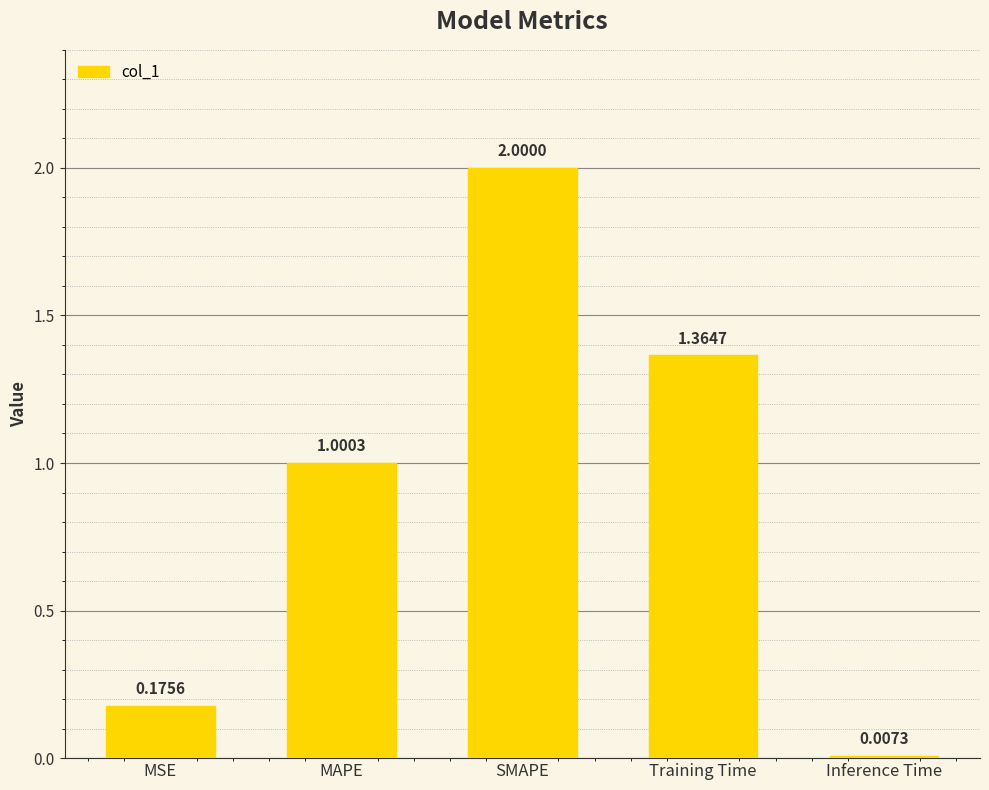

What is the greatest value displayed?

2.0